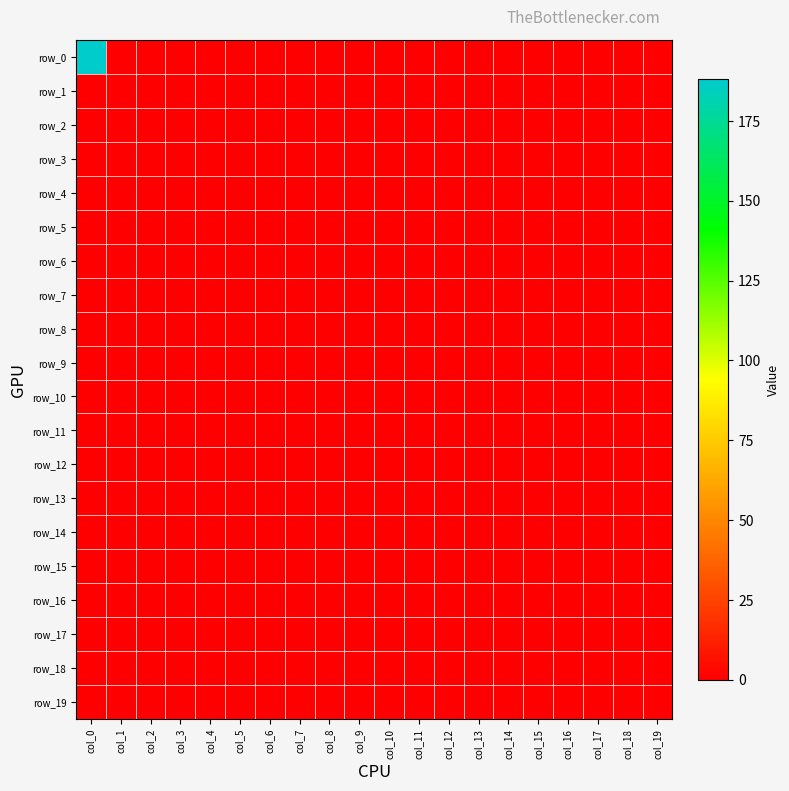

At how many categories does at least one series exceed 127?

1